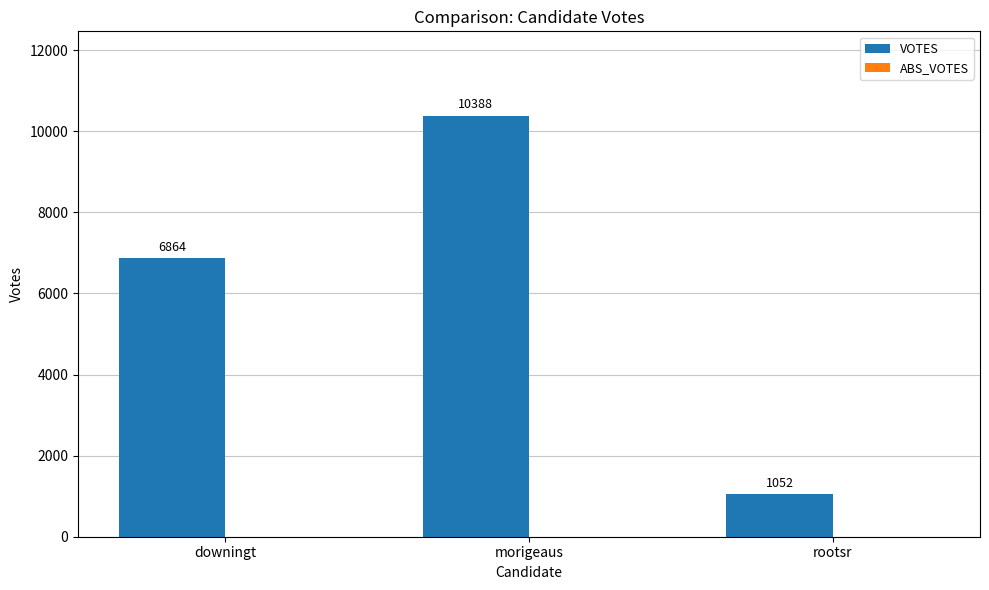

At which category does the chart reach its peak across all series?

morigeaus